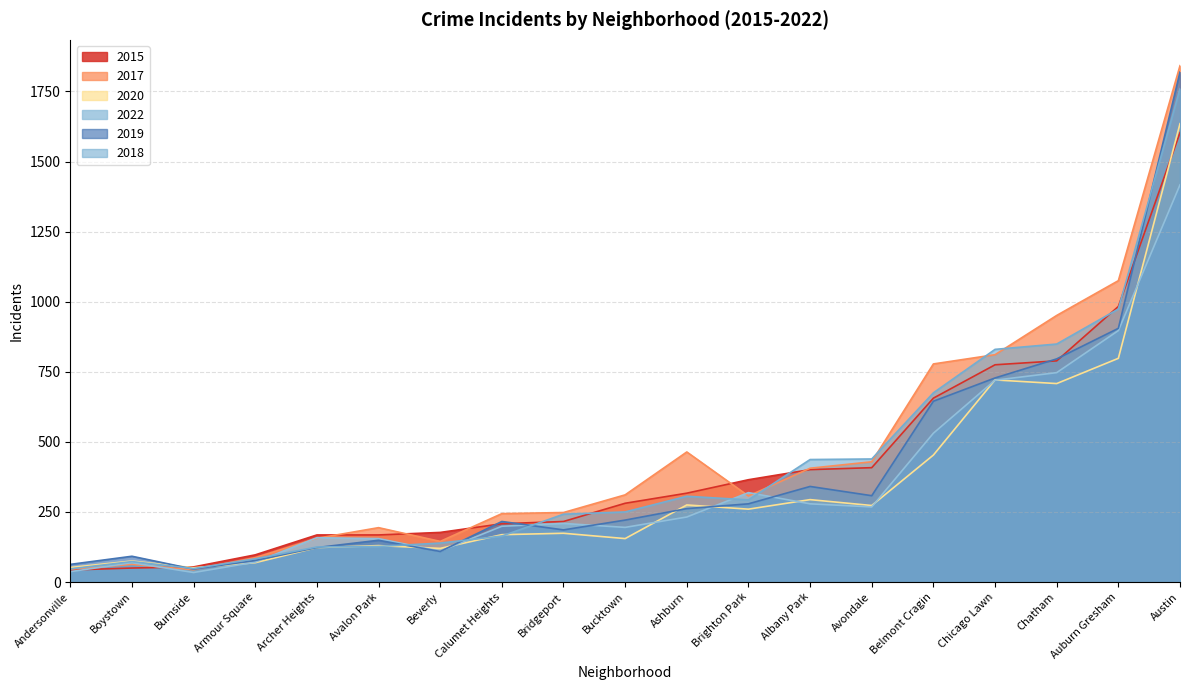

How many lines are shown in the chart?

6